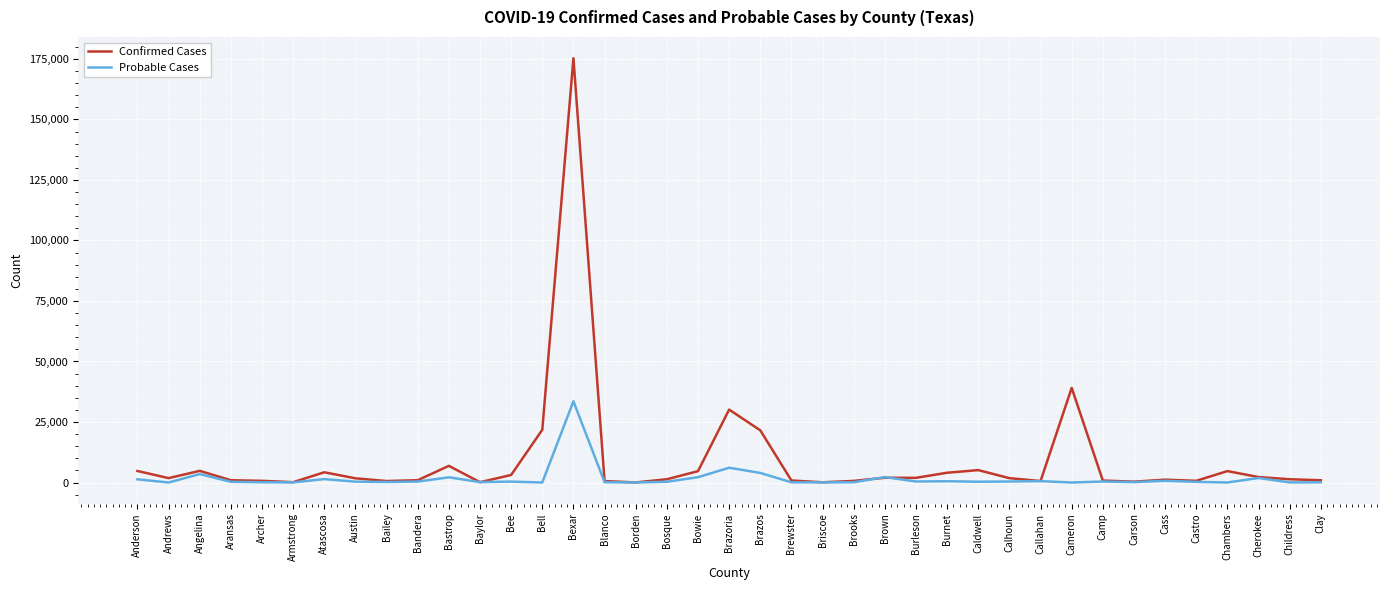

Rank the series by their maximum value, from highest to lowest.

Confirmed Cases, Probable Cases